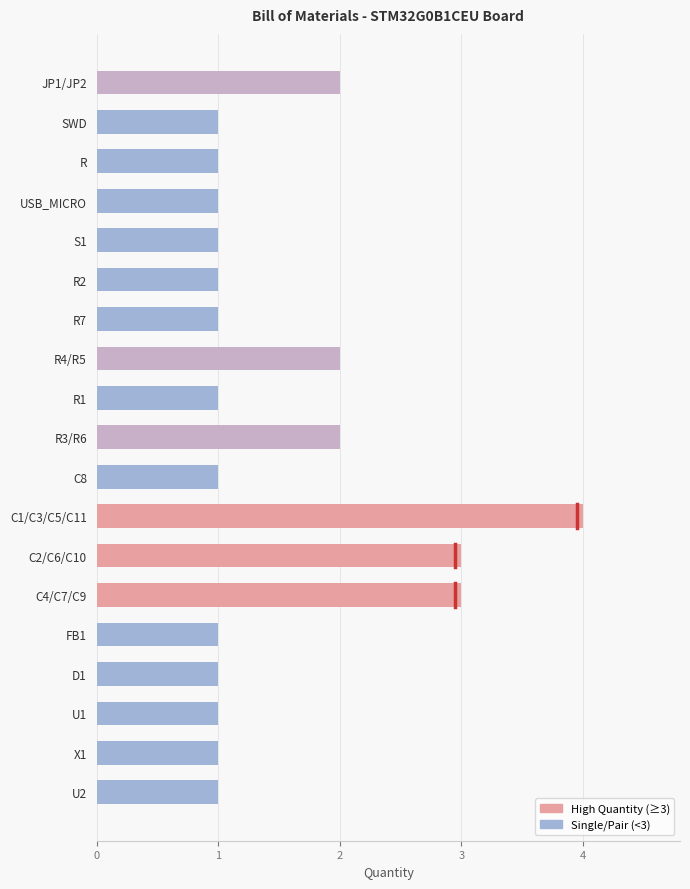

How many series are shown in this chart?

1